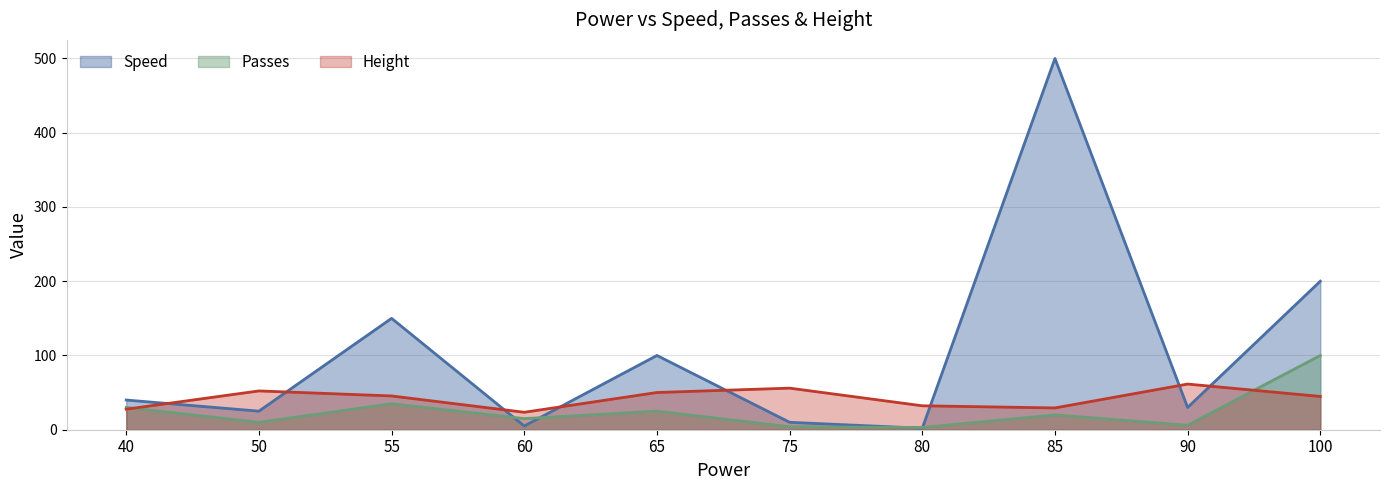

What is the sum of all Height values?

422.9